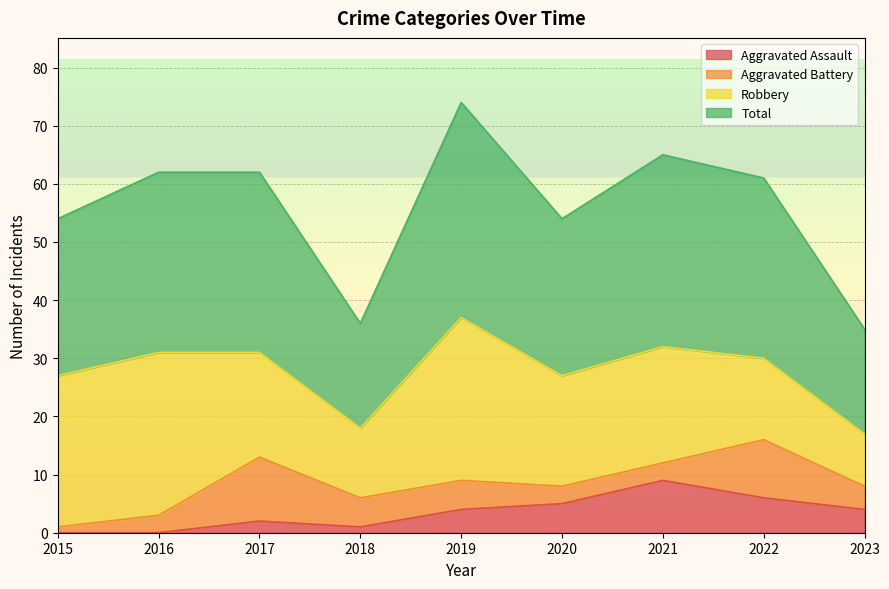

How many data points in Total are above 61?

4